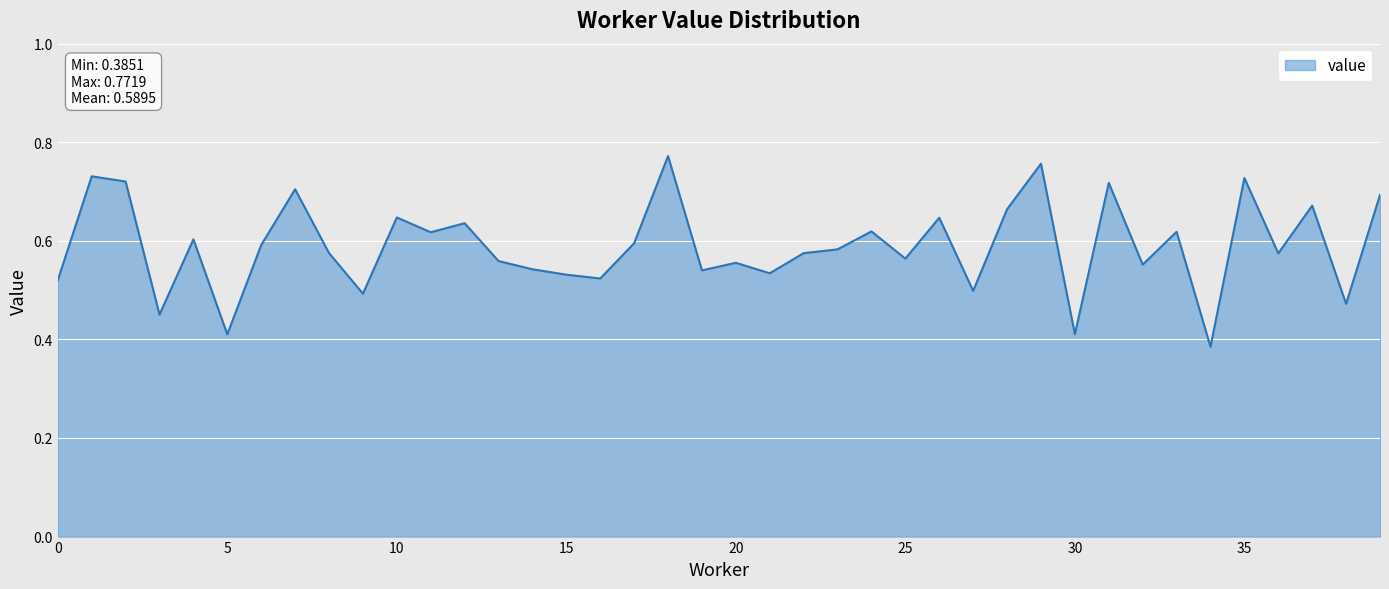

List the labels in order of value, largest first.

18, 29, 1, 35, 2, 31, 7, 39, 37, 28, 10, 26, 12, 24, 33, 11, 4, 17, 6, 23, 8, 22, 36, 25, 13, 20, 32, 14, 19, 21, 15, 16, 0, 27, 9, 38, 3, 30, 5, 34